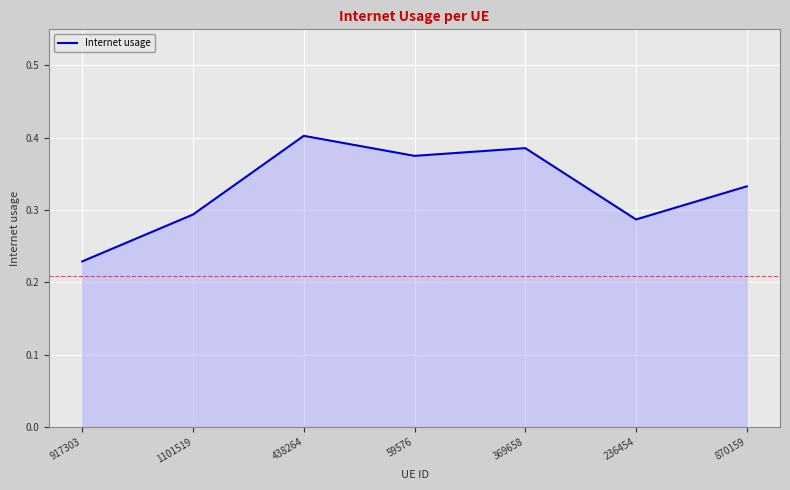

Which category has the lowest value across all series?

917303